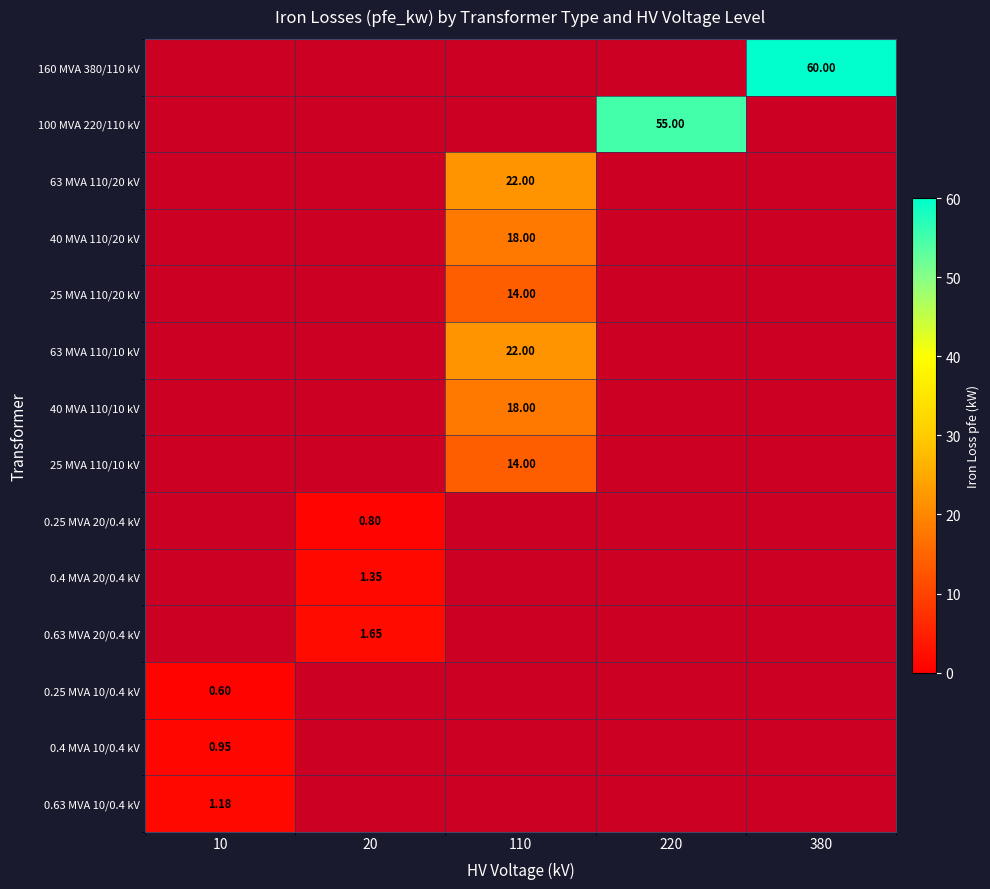

Which series has the largest total across all categories?

160 MVA 380/110 kV